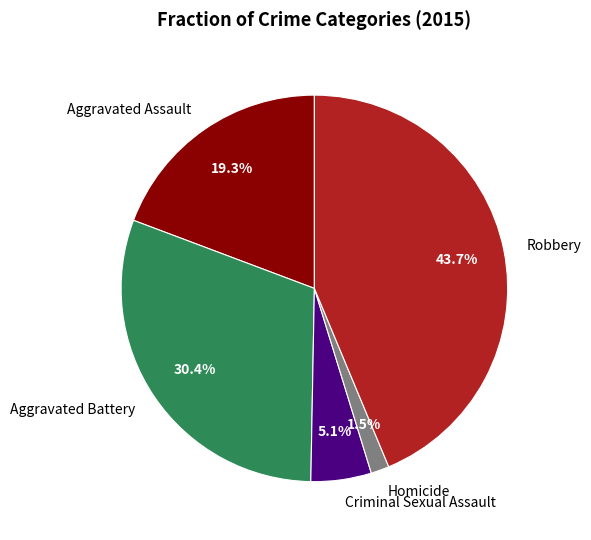

Is Aggravated Assault the majority of the pie?

No